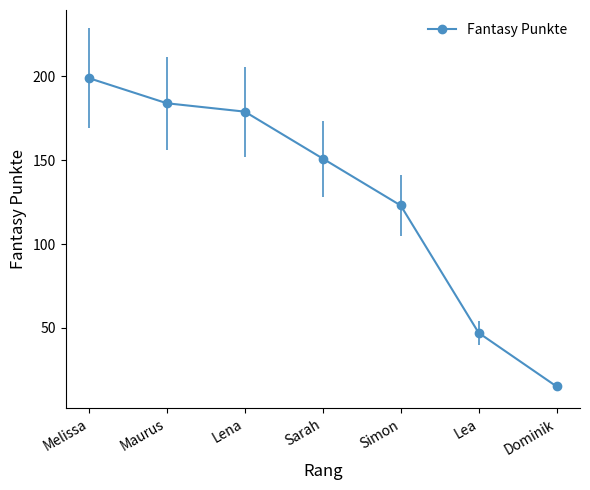

Between Sarah and Simon, which is larger?

Sarah